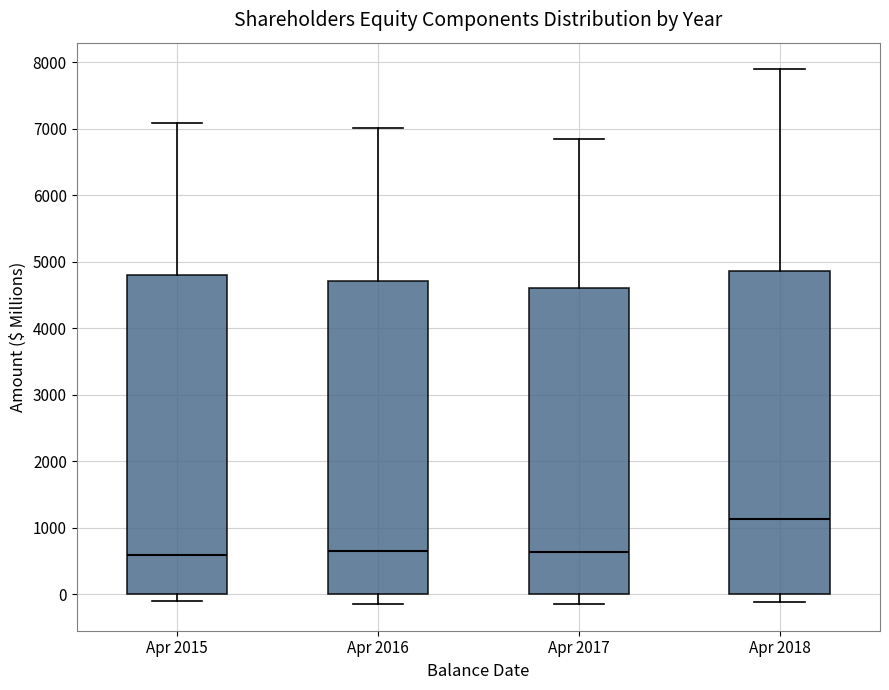

Where does the median line of the box for Apr 2016 sit on the y-axis? The values are not printed on the chart, so give them approximately, as read against the axis.

600